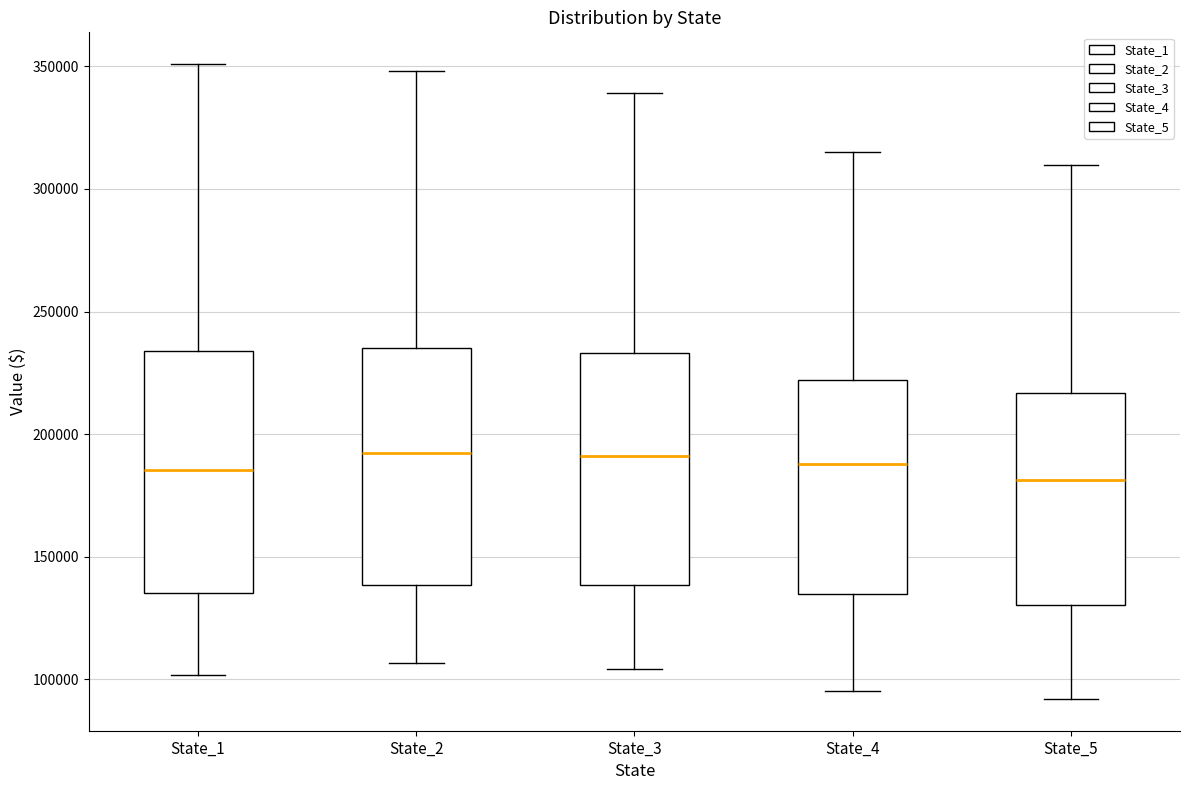

Where does the upper whisker of the box for State_4 end on the y-axis? The values are not printed on the chart, so give them approximately, as read against the axis.

315000